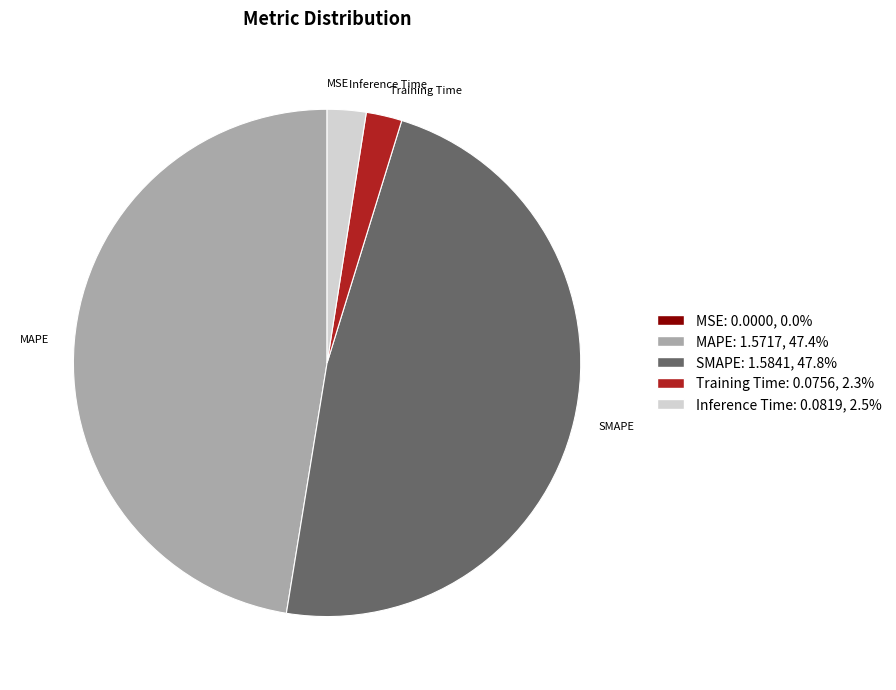

What is the ratio of the value at MAPE to the value at SMAPE?

1.0